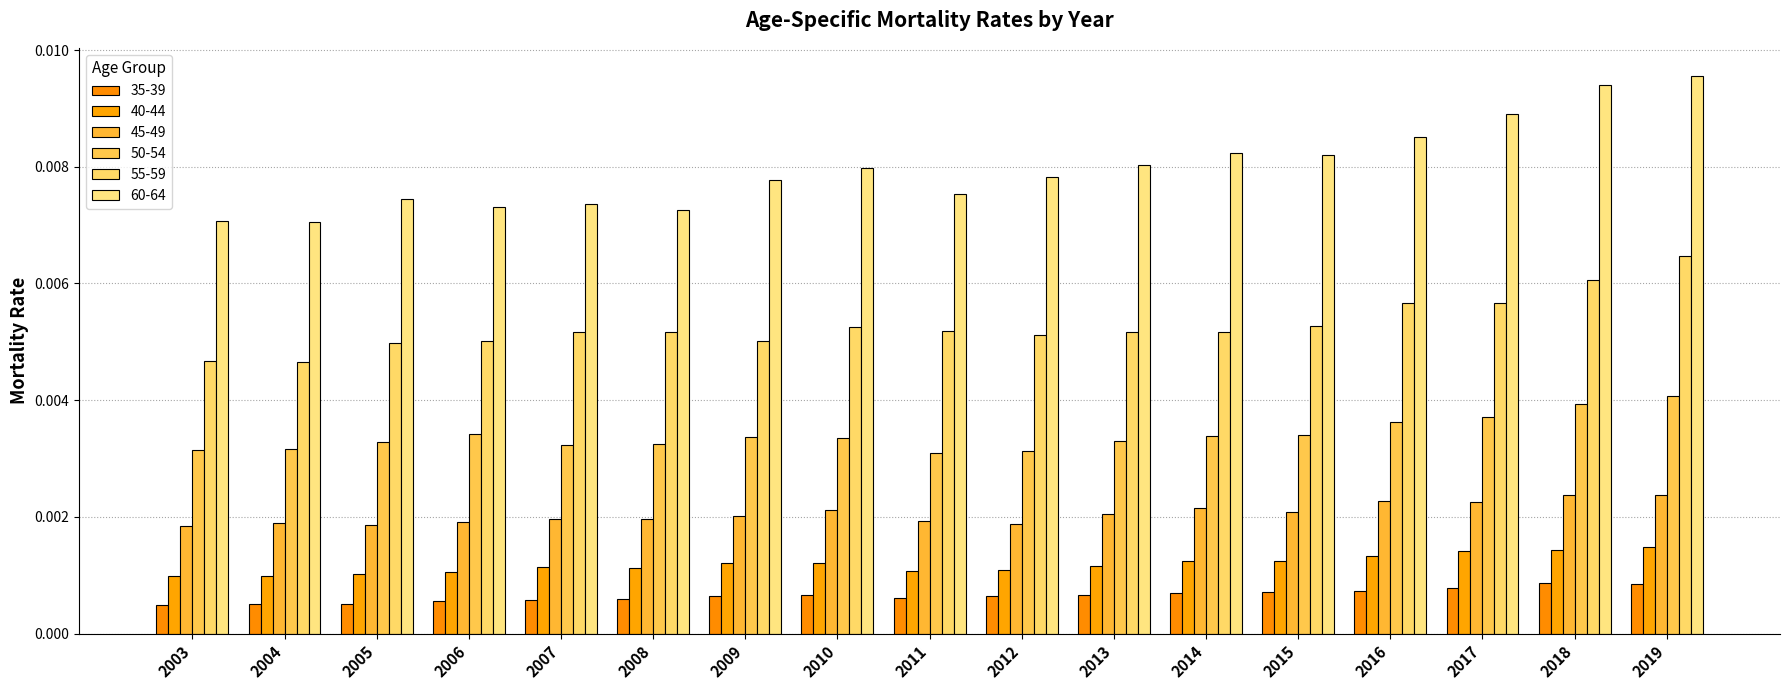

How many bars are there in each group?

6